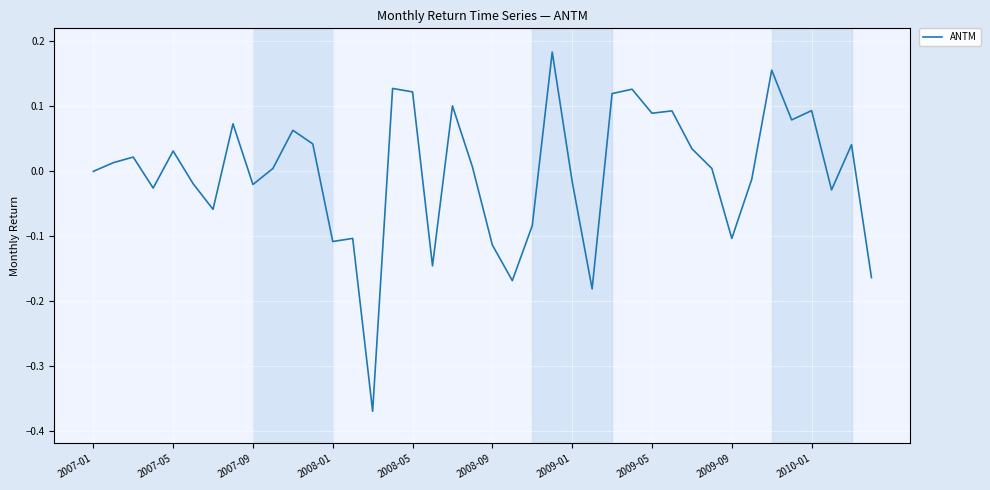

What is the difference between the maximum and minimum values?

0.6